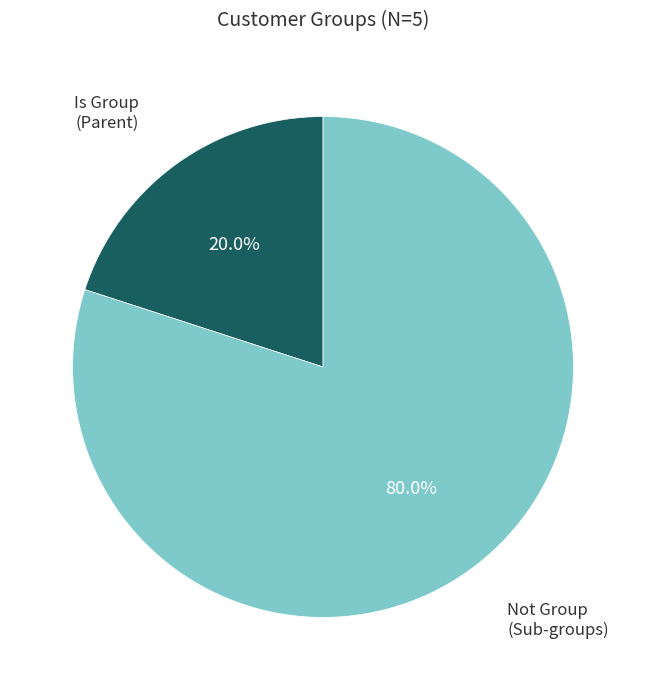

Is there a majority slice in this chart?

Yes